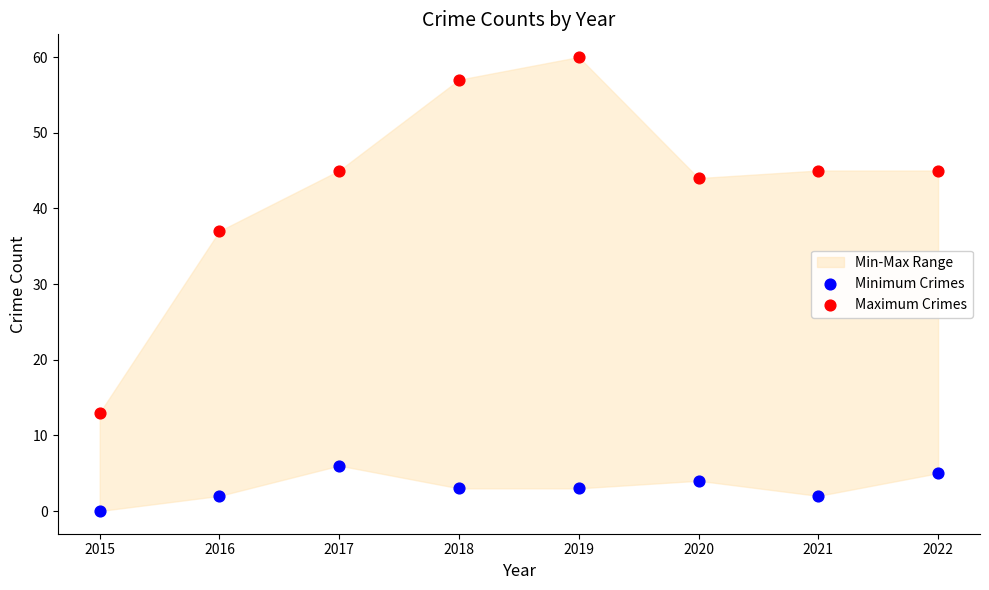

In the Maximum Crimes series, what Y value is closest to 36?

37